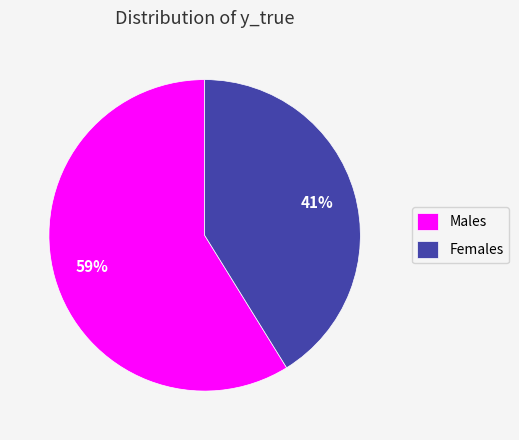

True or false: Females accounts for 41% of the total.

True